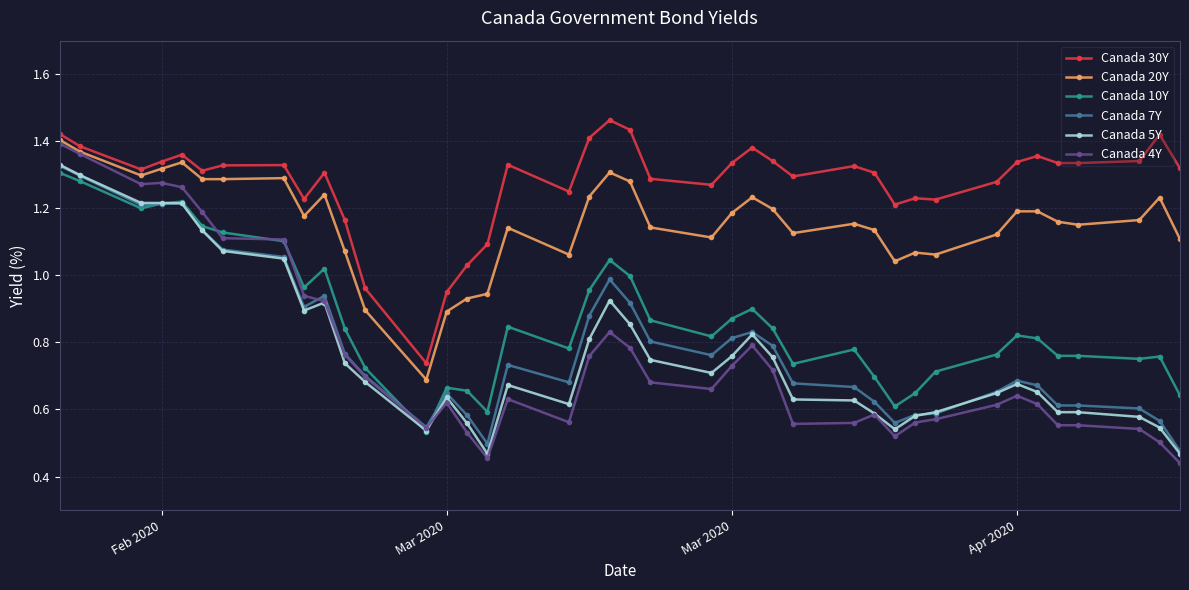

True or false: Canada 30Y and Canada 7Y cross at least once.

False